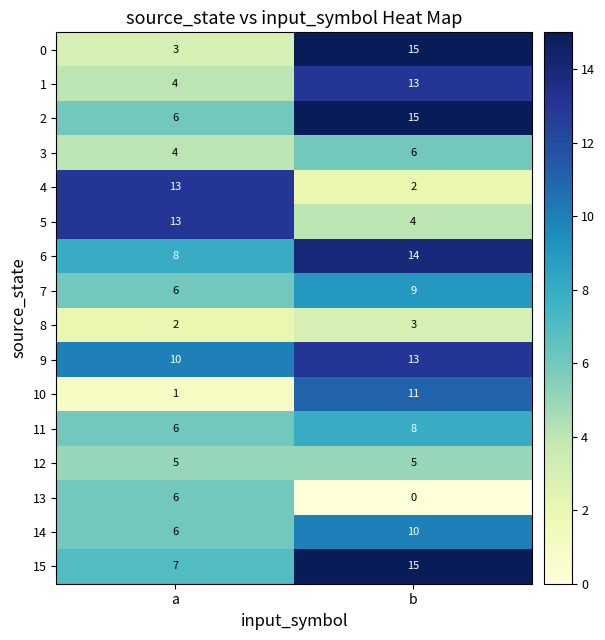

What is the average value of the 0 series?

9